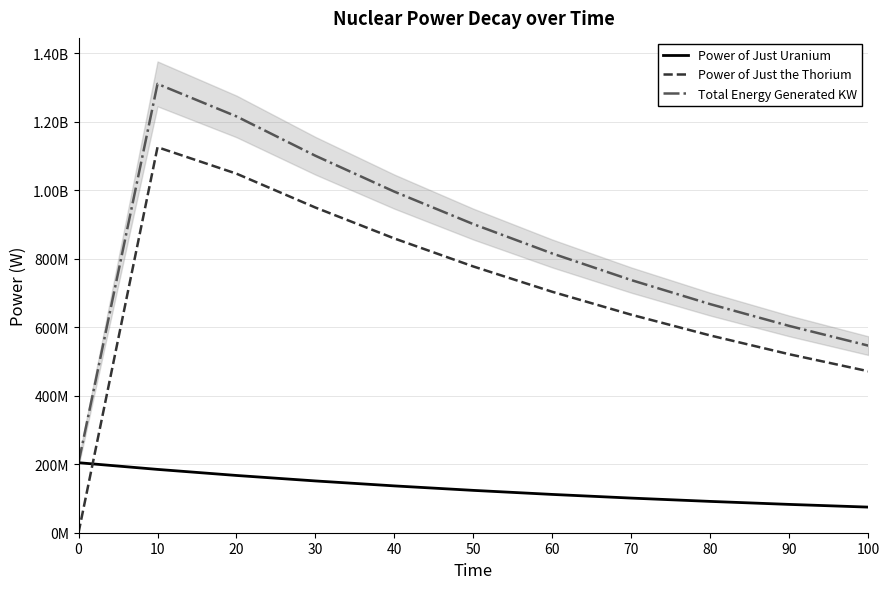

Which series has the largest total across all categories?

Total Energy Generated KW